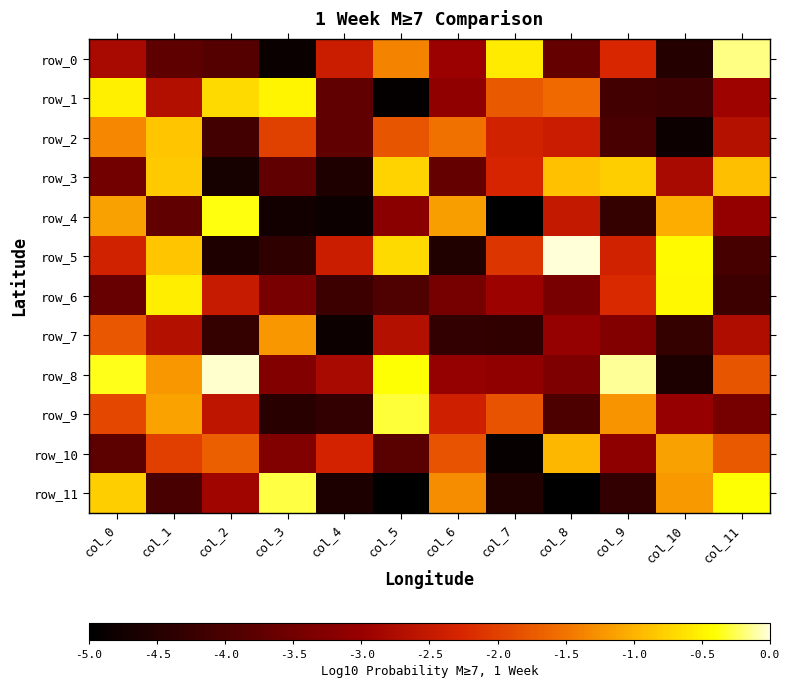

True or false: row_4 has a value of -3.2 at col_5.

True